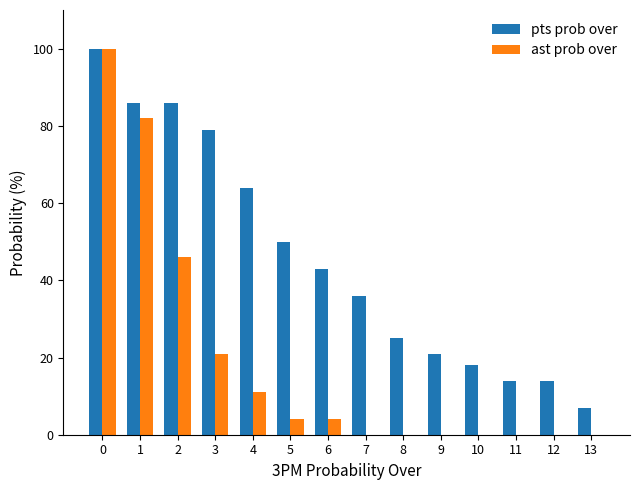

Reading left to right, list all the values displayed in this chart.

pts prob over: 0=100	1=86	2=86	3=79	4=64	5=50	6=43	7=36	8=25	9=21	10=18	11=14	12=14	13=7
ast prob over: 0=100	1=82	2=46	3=21	4=11	5=4	6=4	7=0	8=0	9=0	10=0	11=0	12=0	13=0